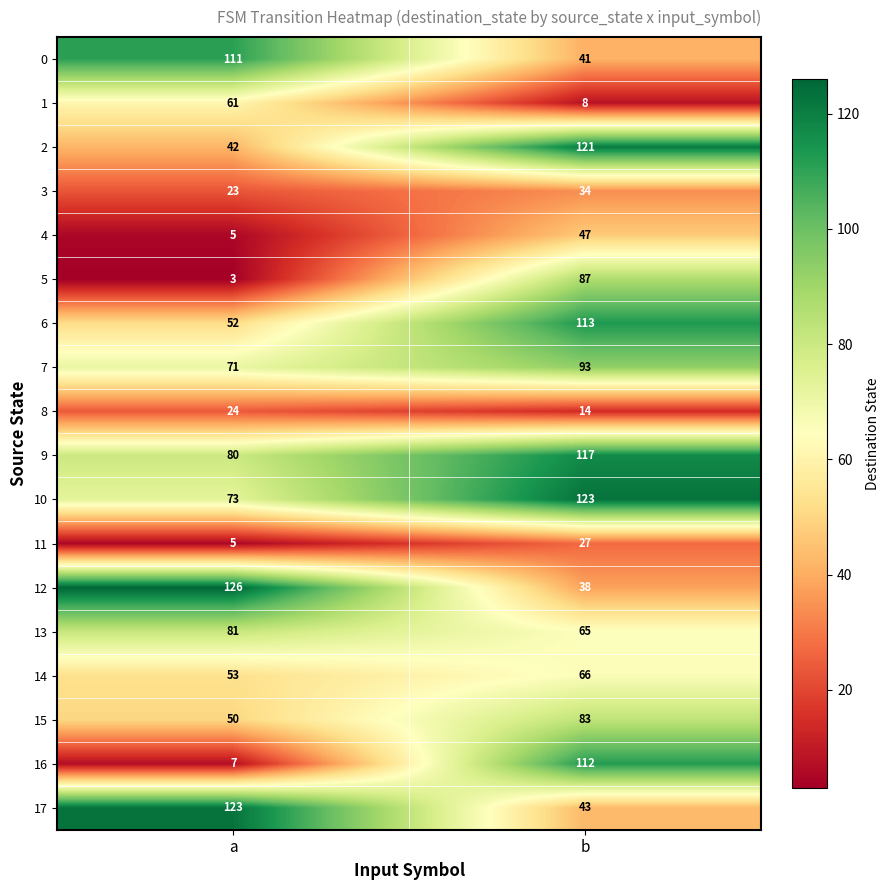

What is the total value across all series at b?

1232